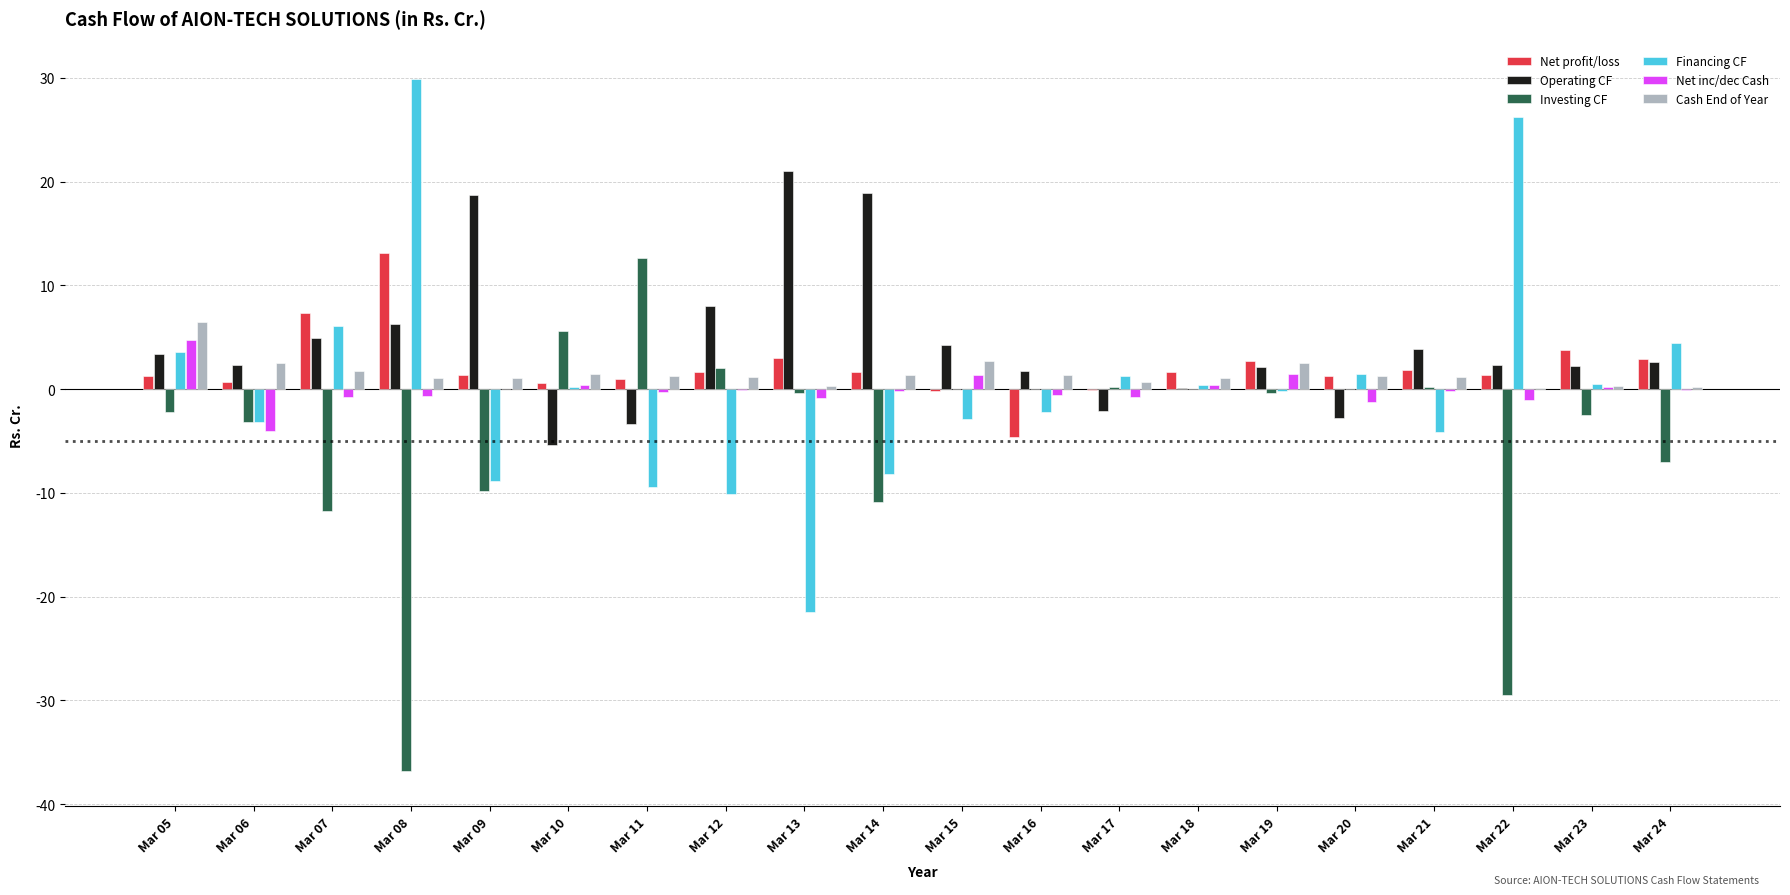

Which category has the highest value across all series?

Mar 08